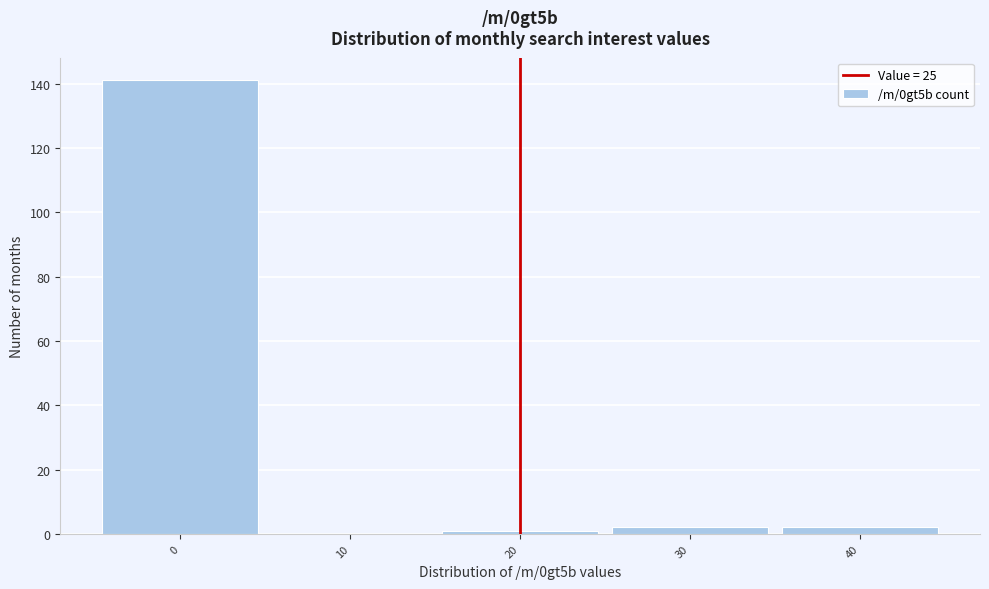

Reading left to right, transcribe all the data shown in this chart.

0=141	10=0	20=1	30=2	40=2